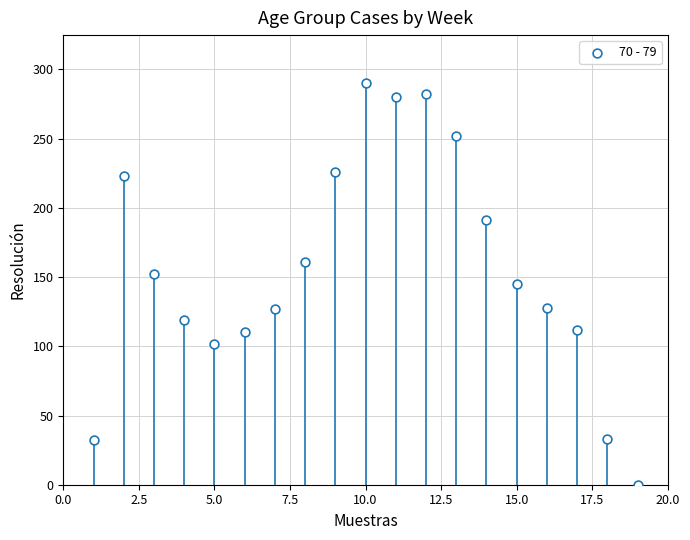

What is the range of X values (max minus min)?

18